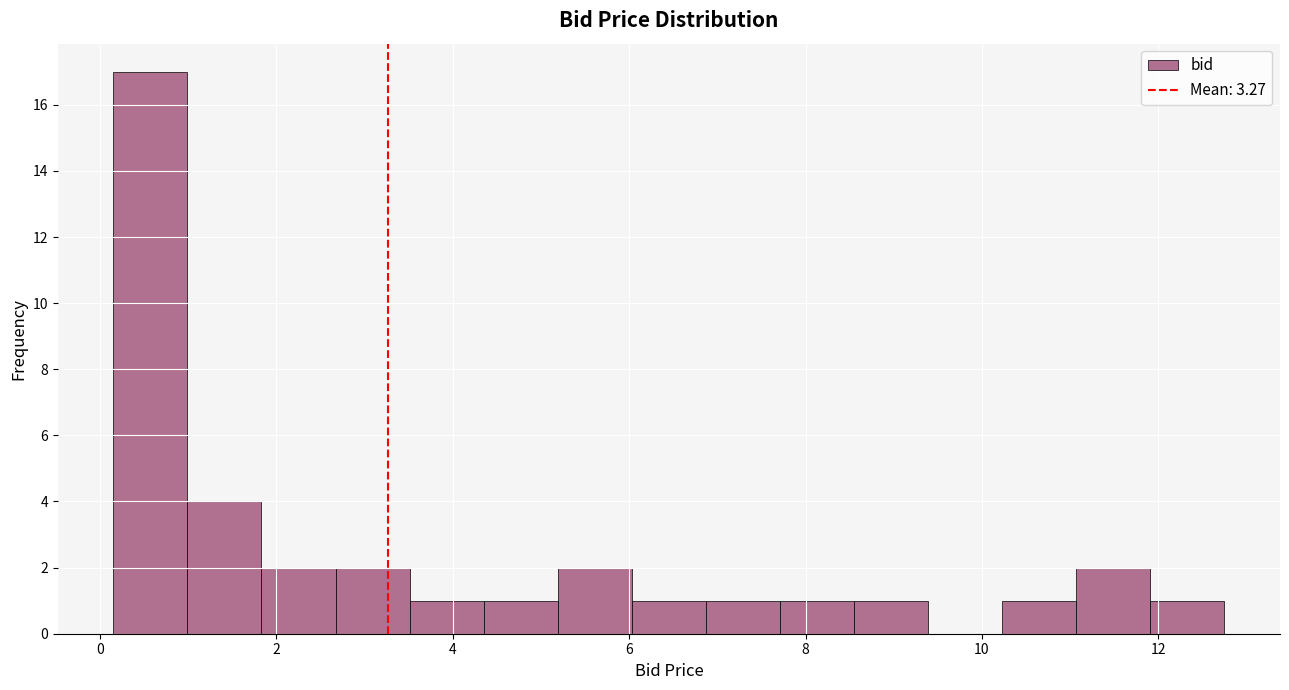

Reading left to right, transcribe this chart: for each bar, give the range it covers on the x-axis and its height. Neither the bar edges nor the heights are printed on the chart, so give them approximately, as read against the axes.

0.2 to 1.0: 17
1.0 to 1.8: 4
1.8 to 2.6: 2
2.6 to 3.6: 2
3.6 to 4.4: 1
4.4 to 5.2: 1
5.2 to 6.0: 2
6.0 to 6.8: 1
6.8 to 7.8: 1
7.8 to 8.6: 1
8.6 to 9.4: 1
9.4 to 10.2: 0
10.2 to 11.0: 1
11.0 to 12.0: 2
12.0 to 12.8: 1